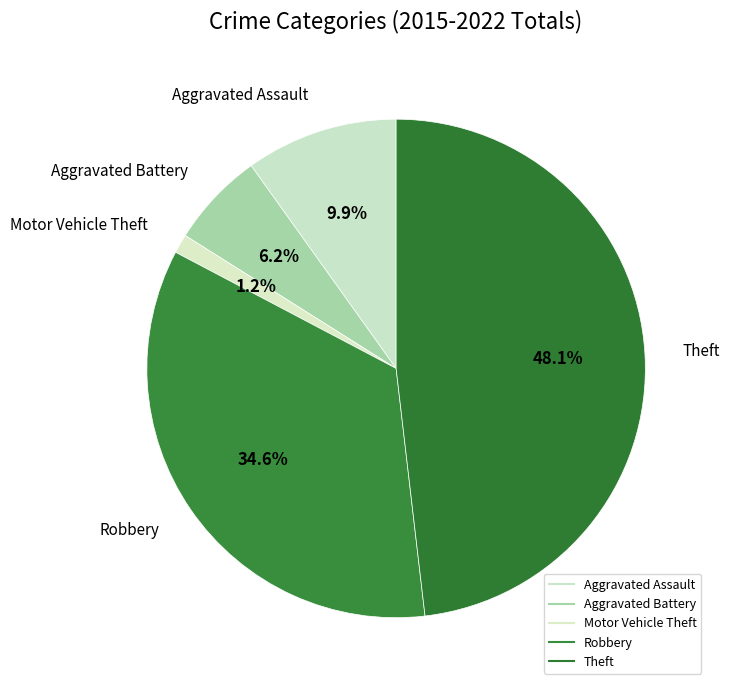

How many segments does this pie chart have?

5